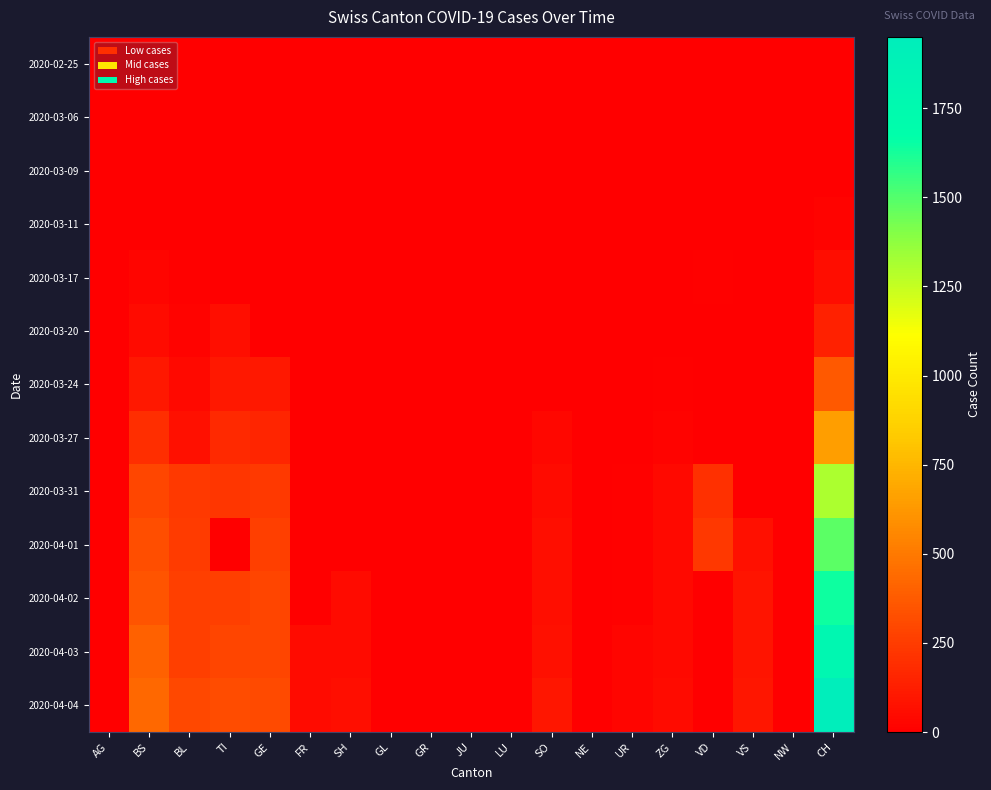

What is the total value across all series at TI?

1425